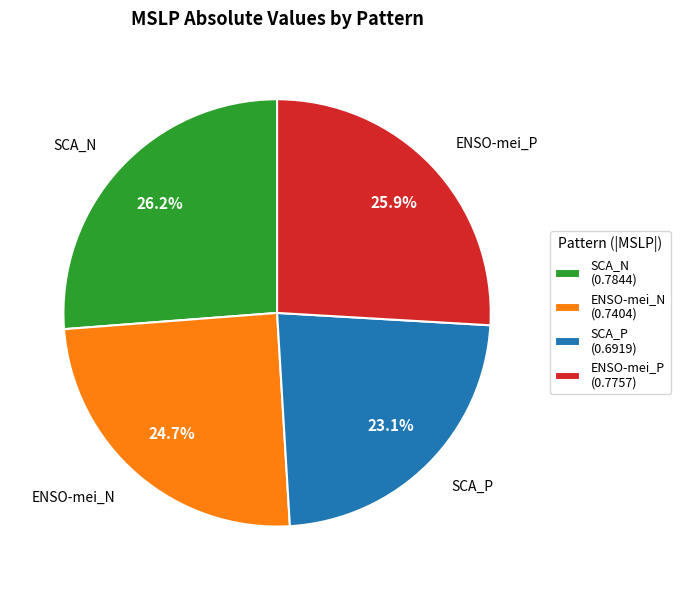

Does any single category account for the majority?

No